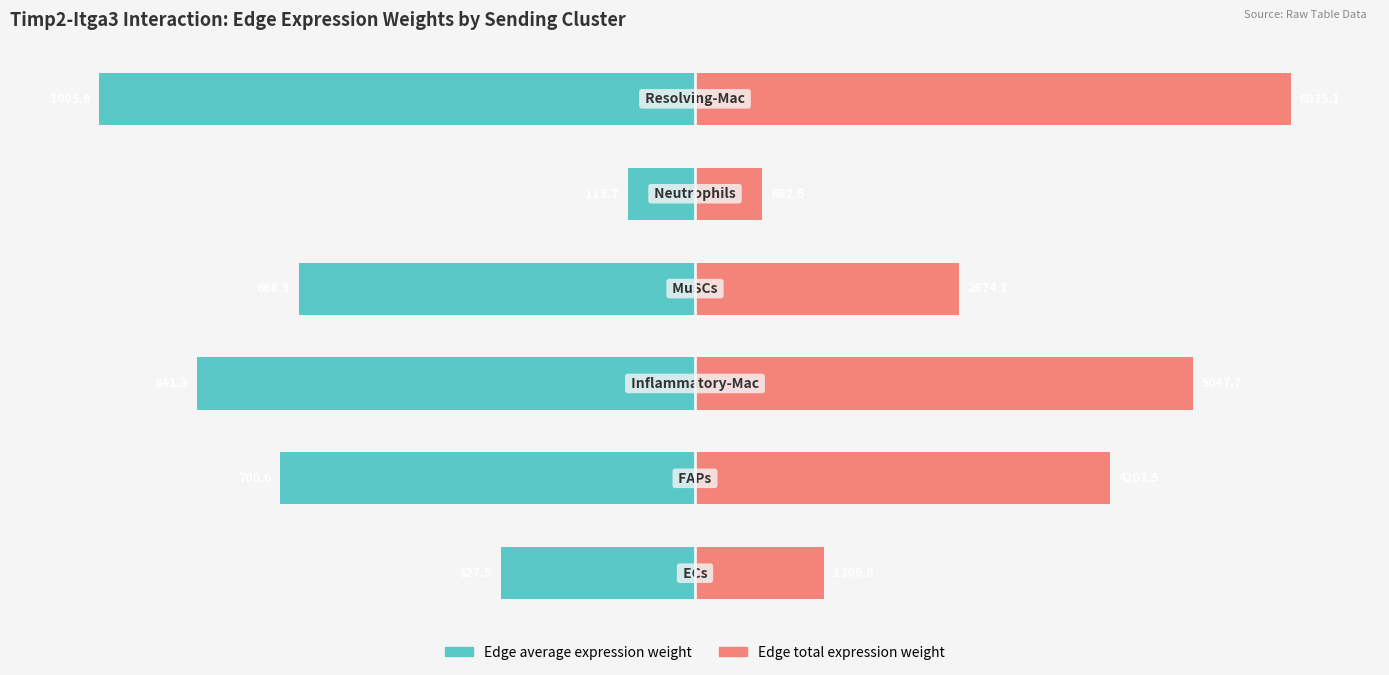

How many data points does each series have?

6